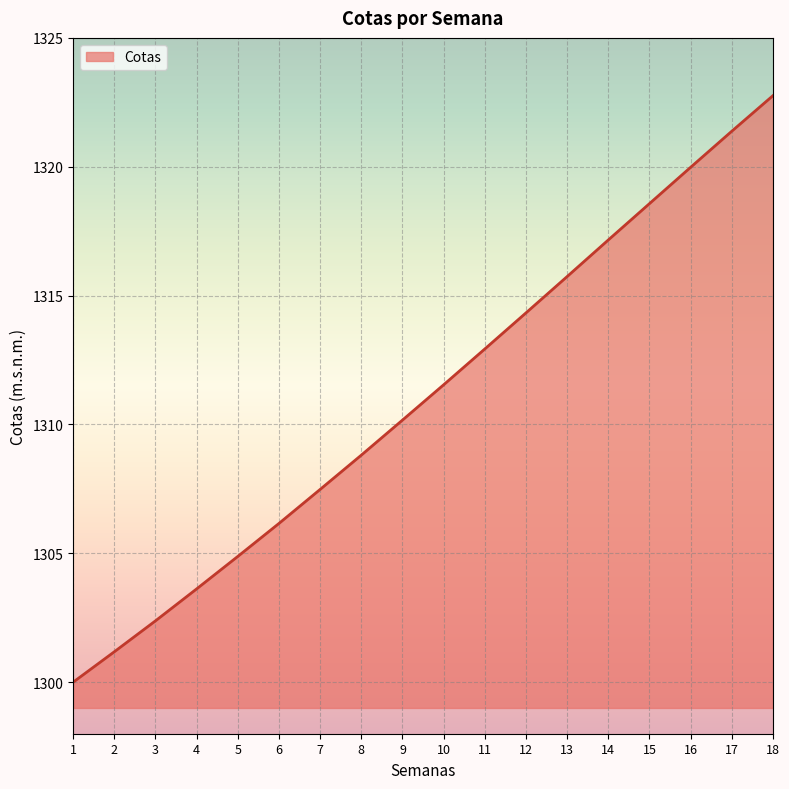

At which label is the value closest to 1311?

10